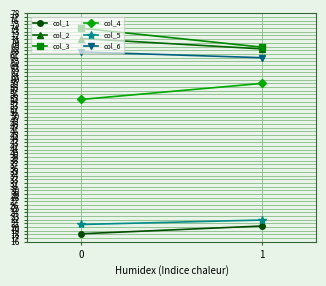

Count the number of categories in the chart.

2